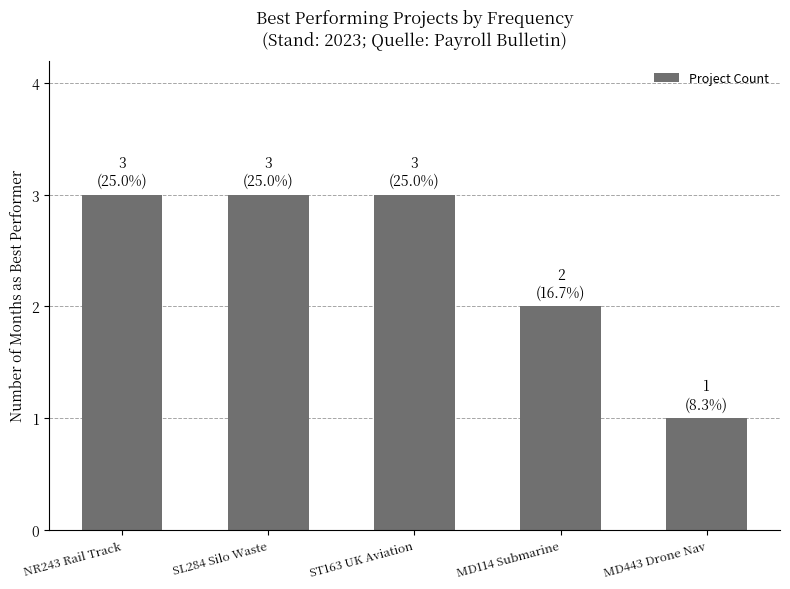

What is the label of the 3rd bar from the left?

ST163 UK Aviation